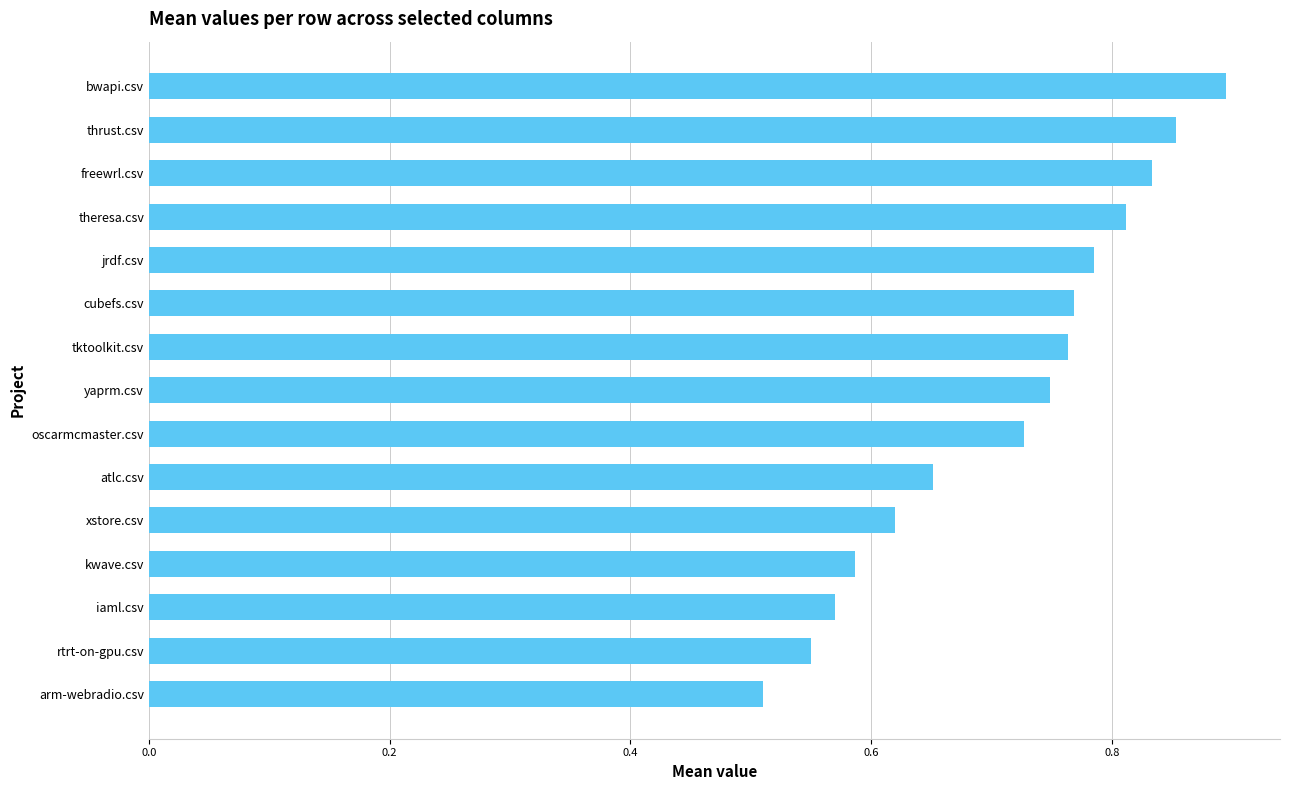

The value at tktoolkit.csv is 1.0. True or false?

False